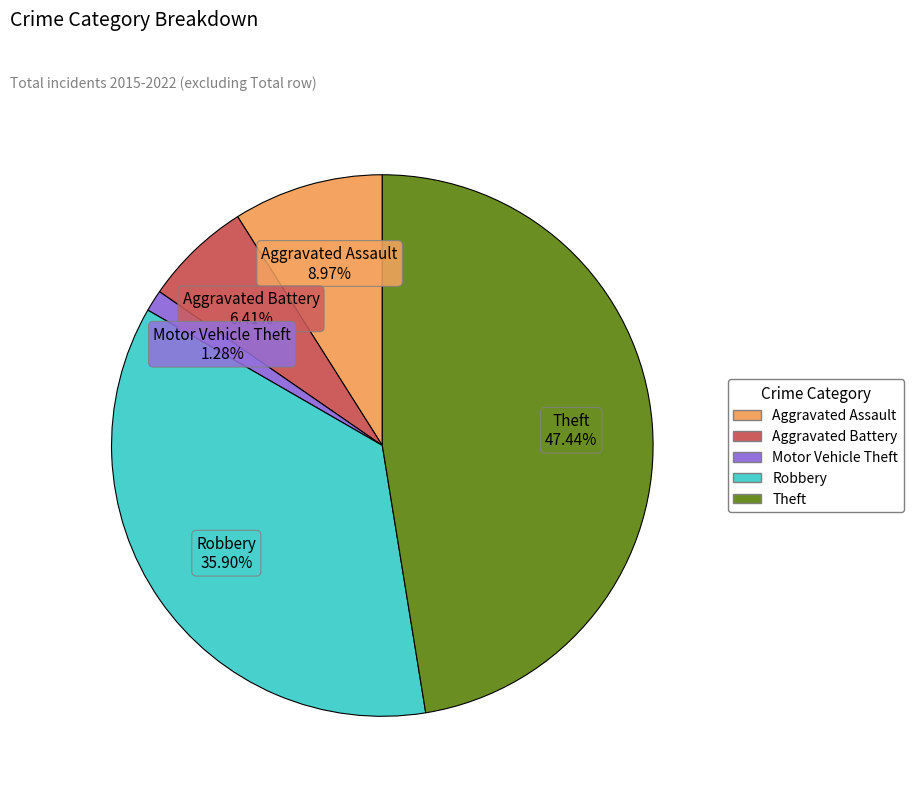

To the nearest percent, what percentage of the pie is Robbery?

36%